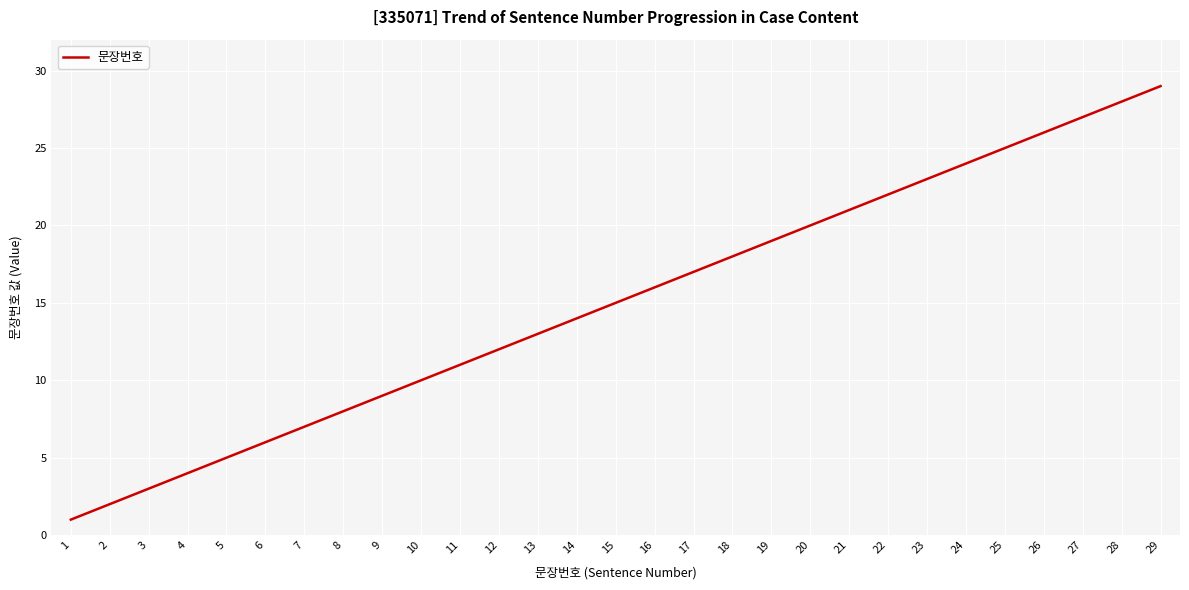

The value at 8 is 10. True or false?

False